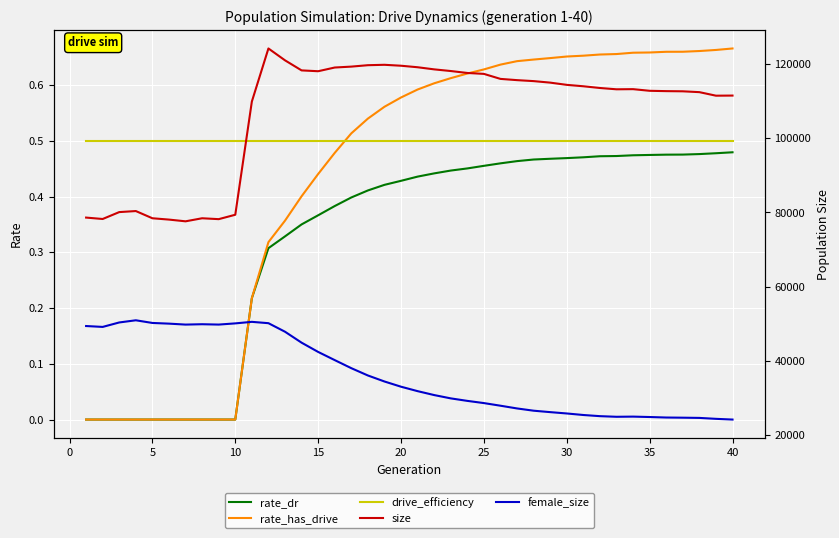

True or false: drive_efficiency and female_size cross at least once.

False